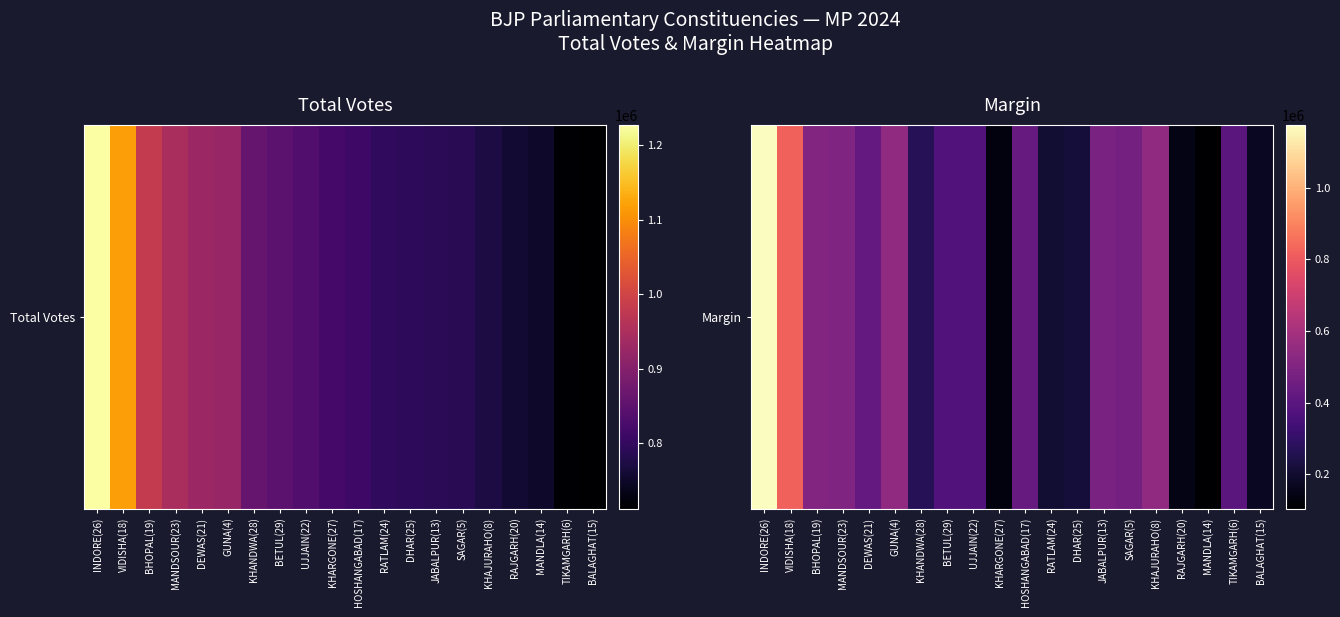

Which label corresponds to the smallest value in the chart?

MANDLA(14)